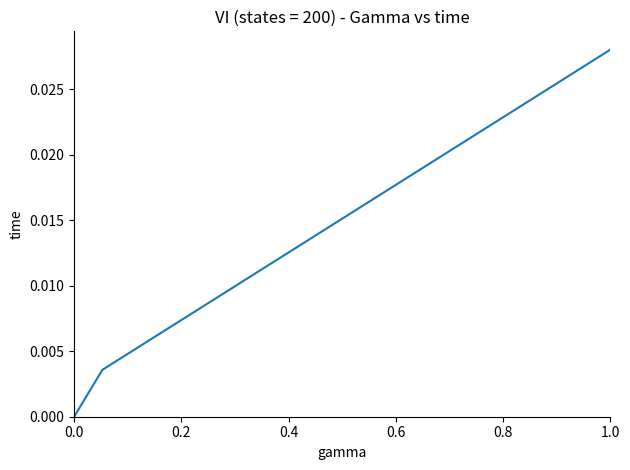

What is the sum of all values?

0.3